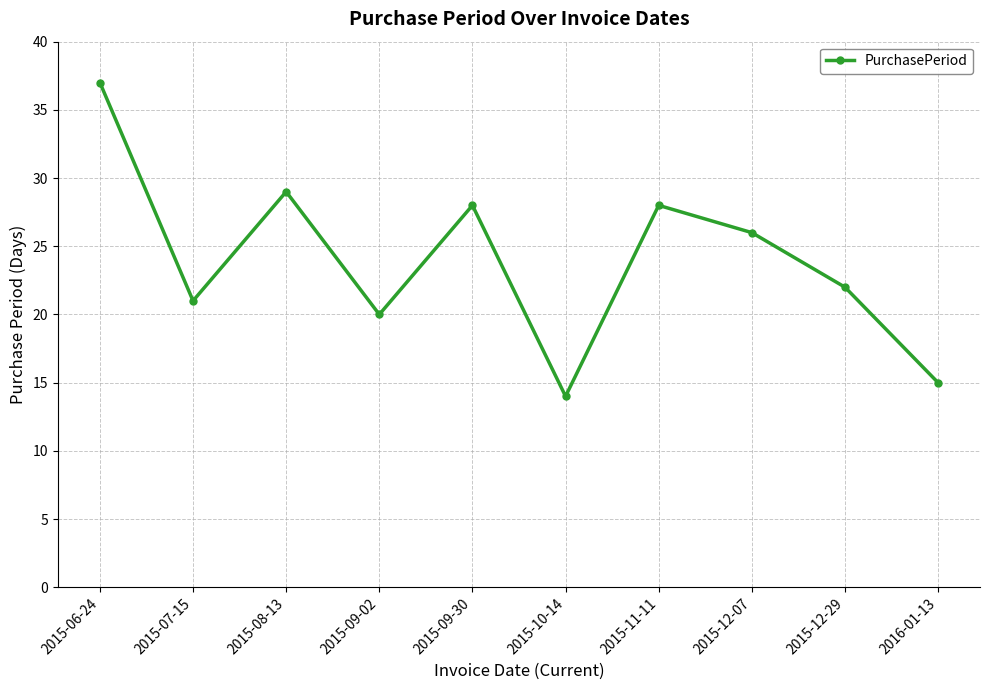

At which category does the data reach its first local valley?

2015-07-15